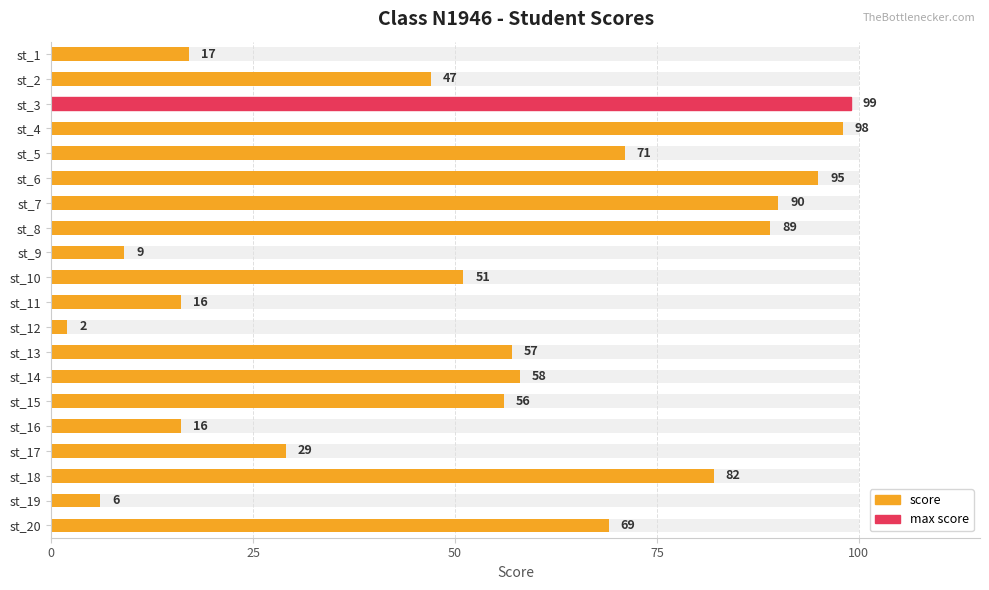

How many categories are shown in the chart?

20